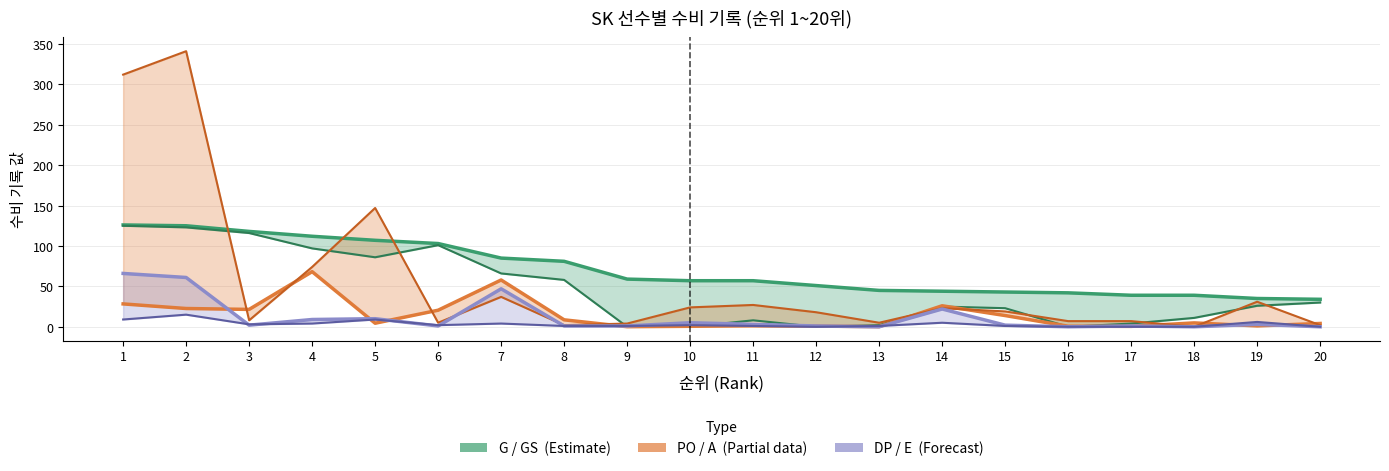

What is the highest value of the GS (Games Started) series?

125.0